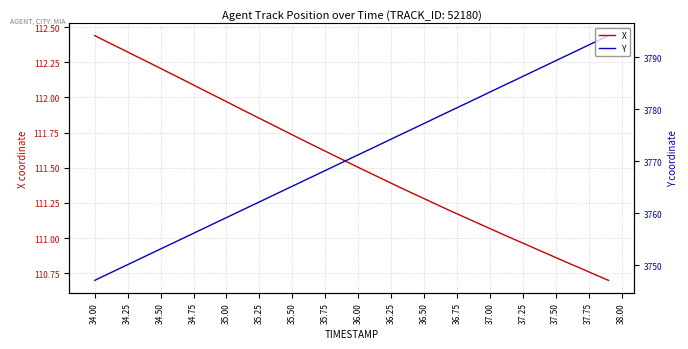

What is the value of the Y point at the 23rd from the left?

3773.7